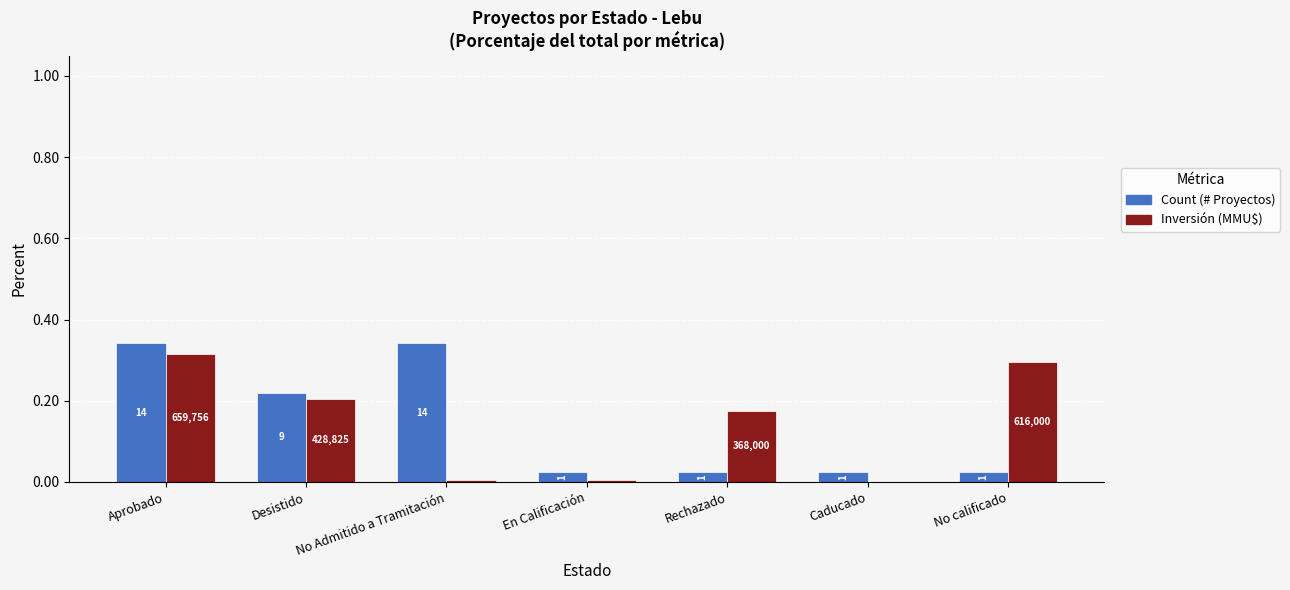

Reading left to right, list all the values displayed in this chart.

Count (# Proyectos): 0.3	0.2	0.3	0.0	0.0	0.0	0.0
Inversión (MMU$): 0.3	0.2	0.0	0.0	0.2	0.0	0.3